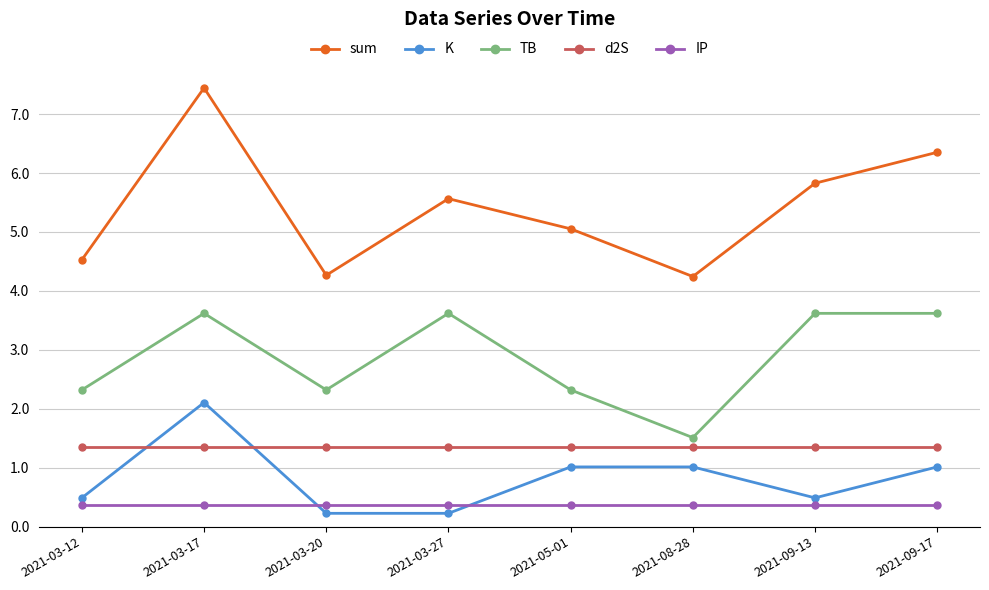

At which label does TB reach its minimum?

2021-08-28